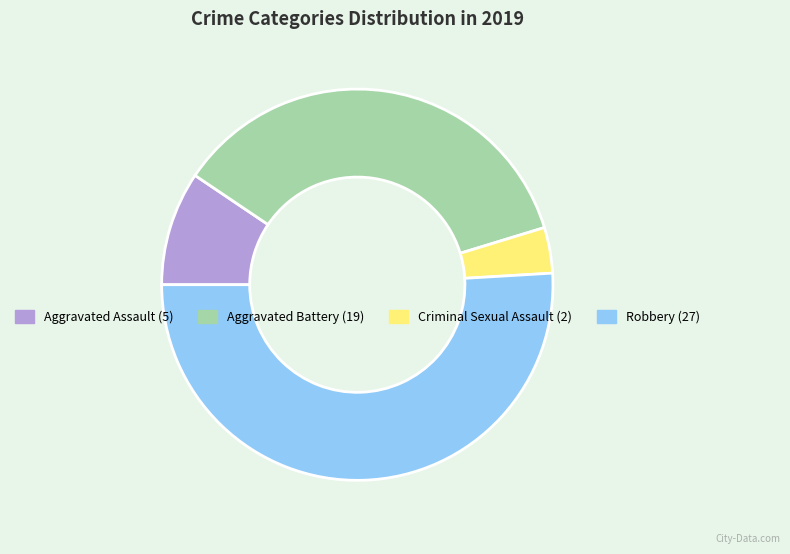

Does any single category account for the majority?

Yes